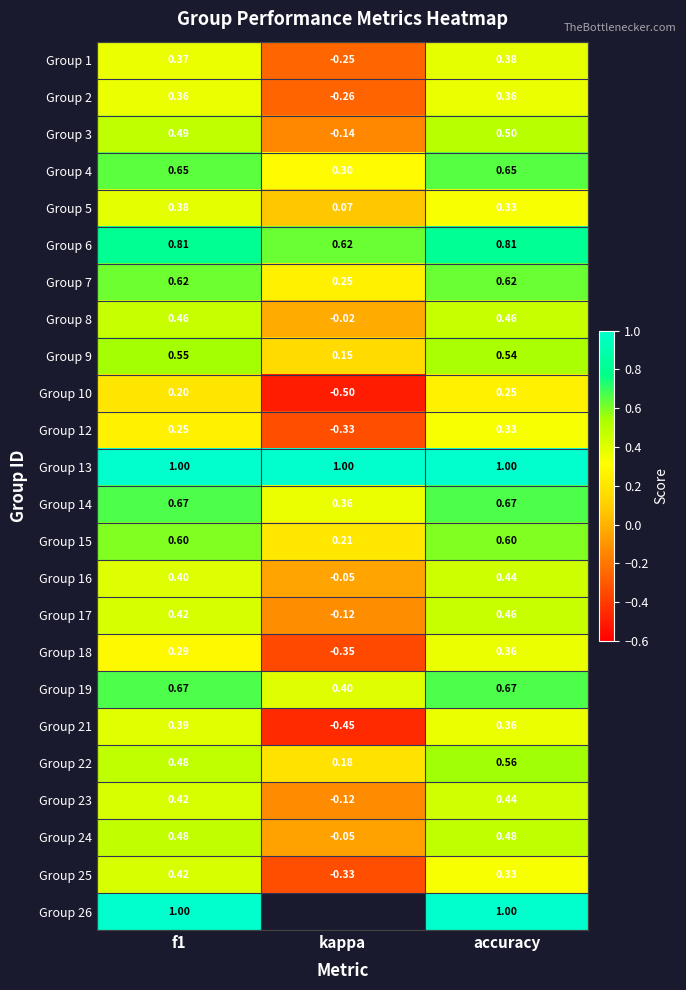

At which label does Group 18 reach its peak?

accuracy